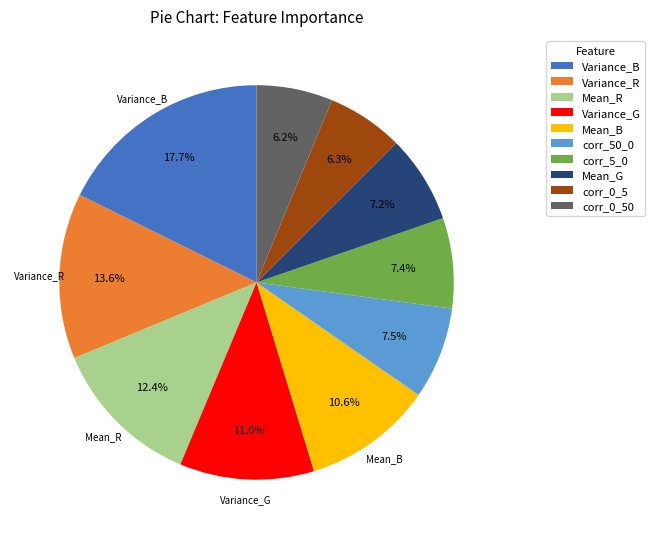

Between Mean_G and Variance_B, which is larger?

Variance_B